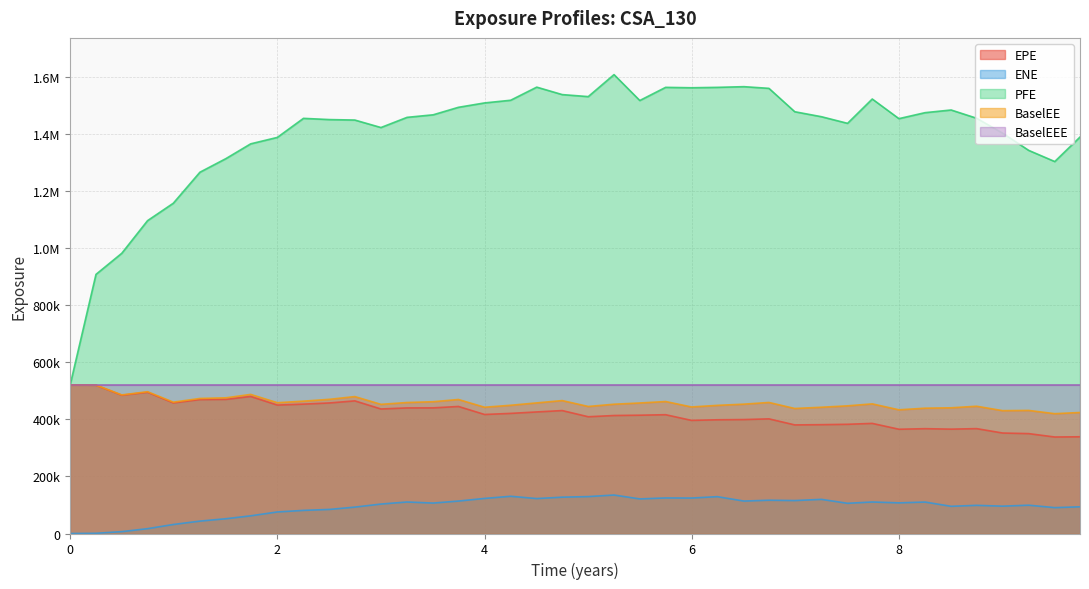

Does the chart have visible grid lines?

Yes